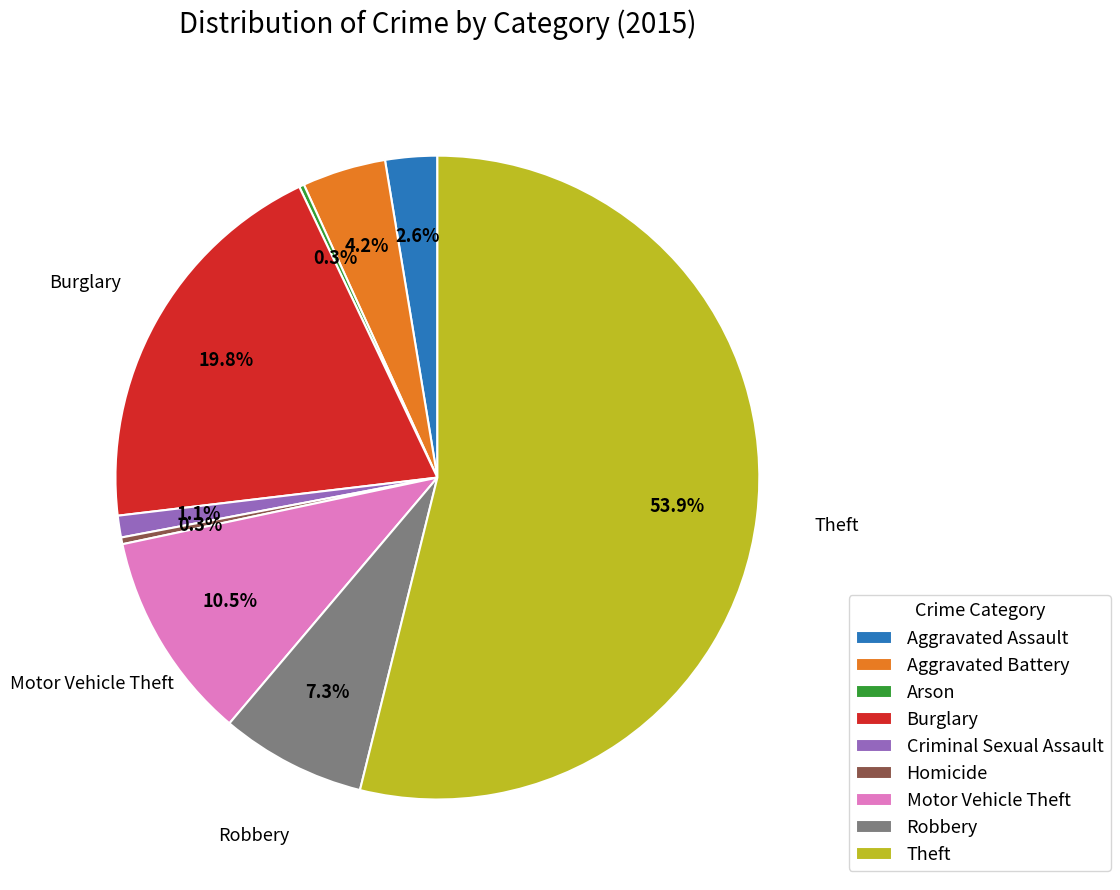

What is the majority slice?

Theft